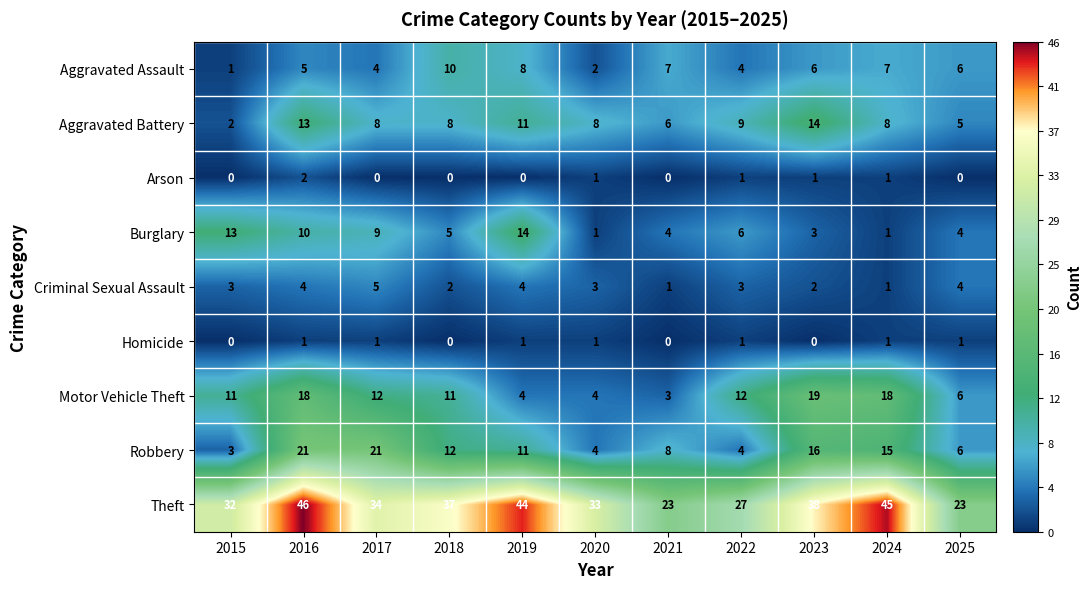

Which category has the highest value in the Theft series?

2016